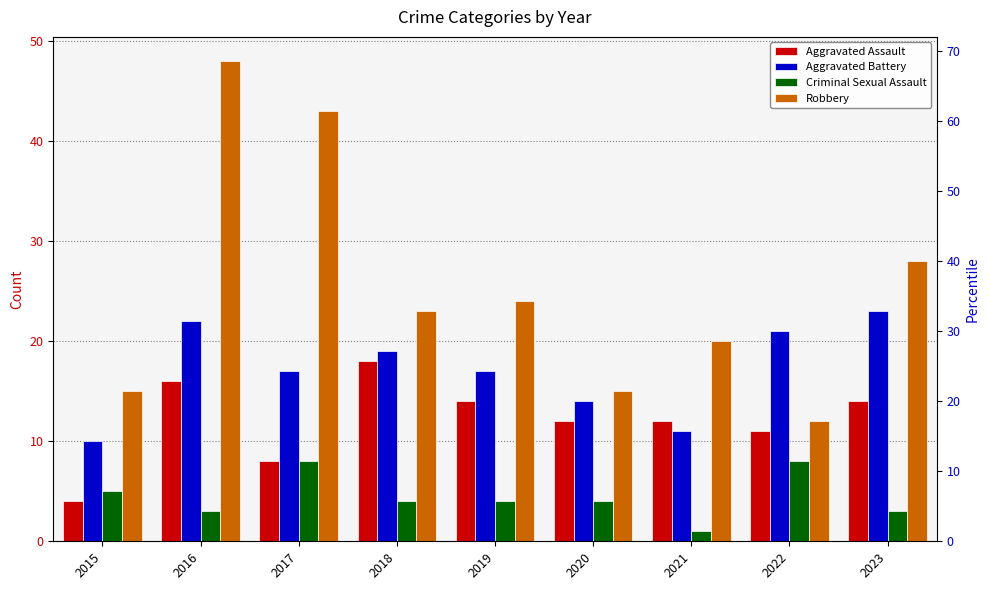

The Aggravated Assault series shows 4 at 2015. True or false?

True